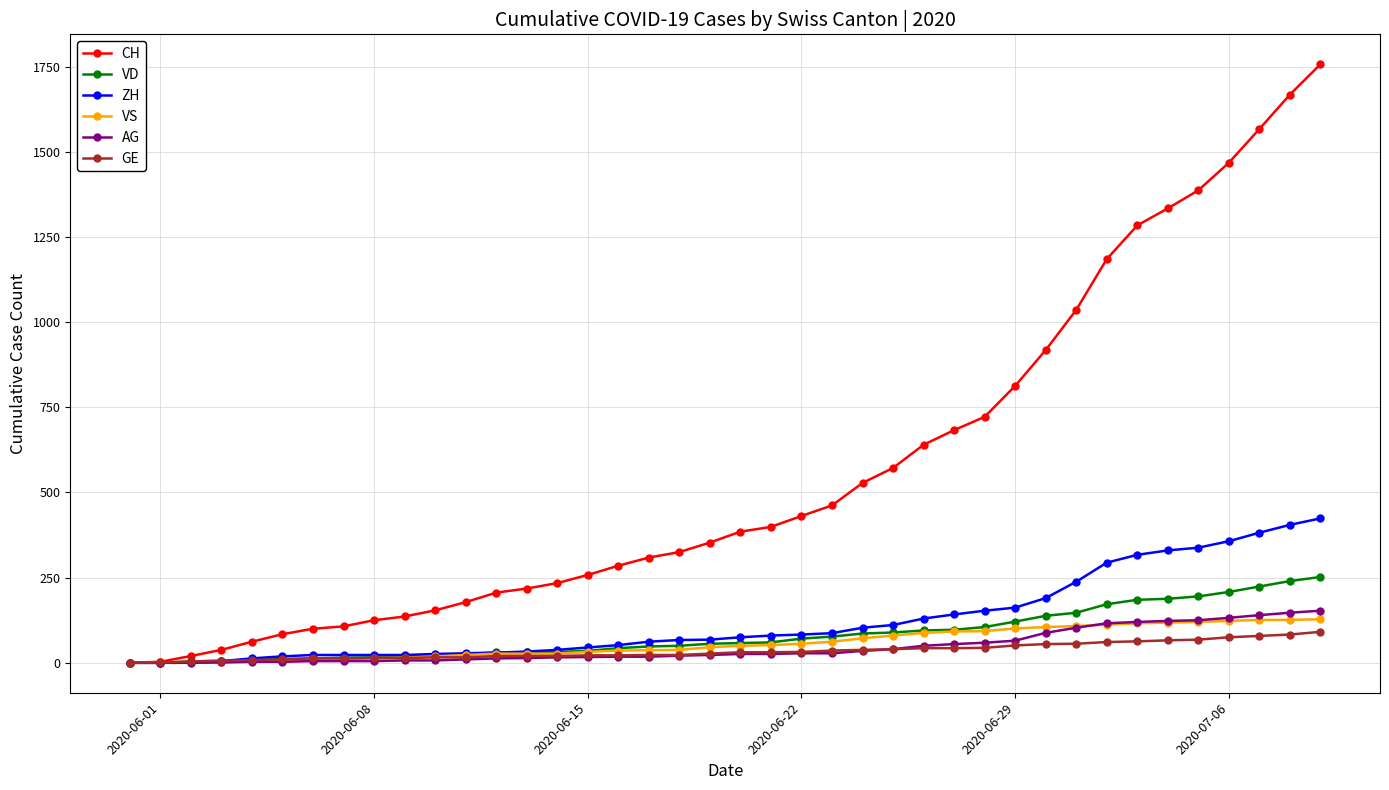

What is the maximum value shown in the chart?

1757